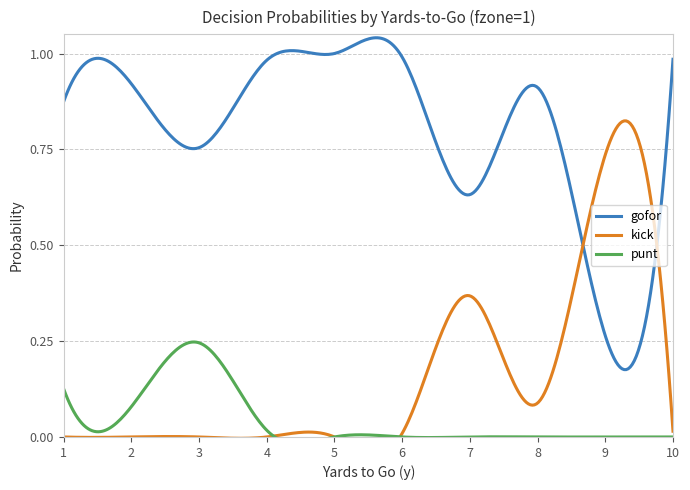

How many distinct data groups are displayed?

3